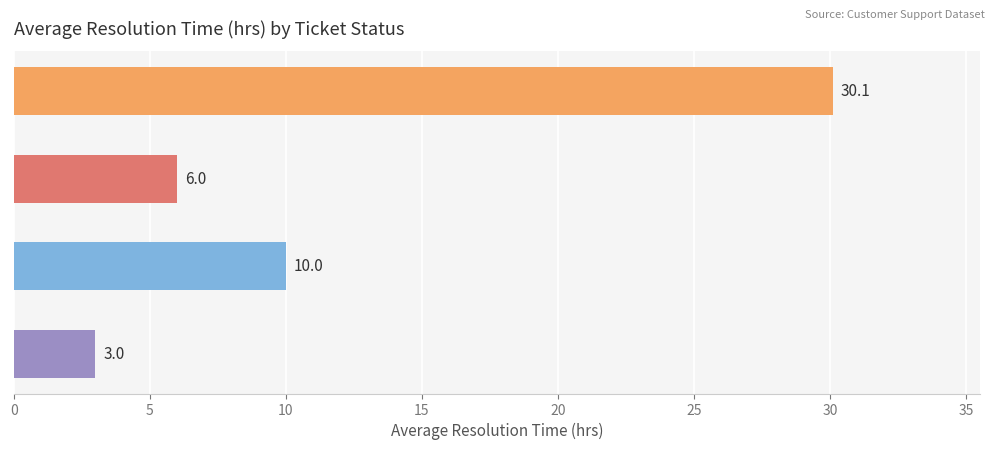

Is it true that Resolution Time (hrs) equals 10.7 at Resolved?

False